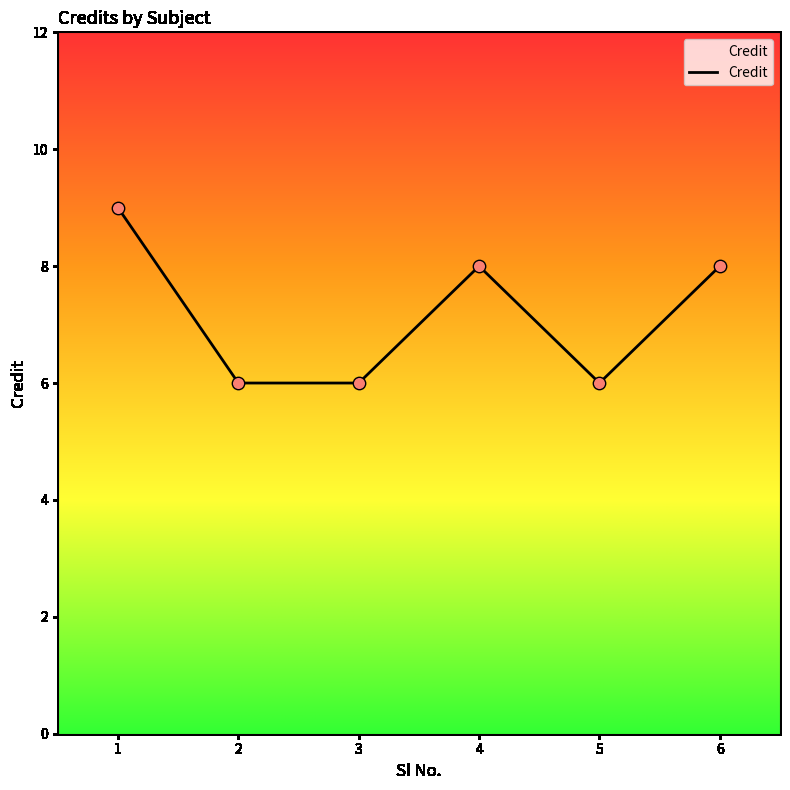

Between 4 and 5, which is larger?

4